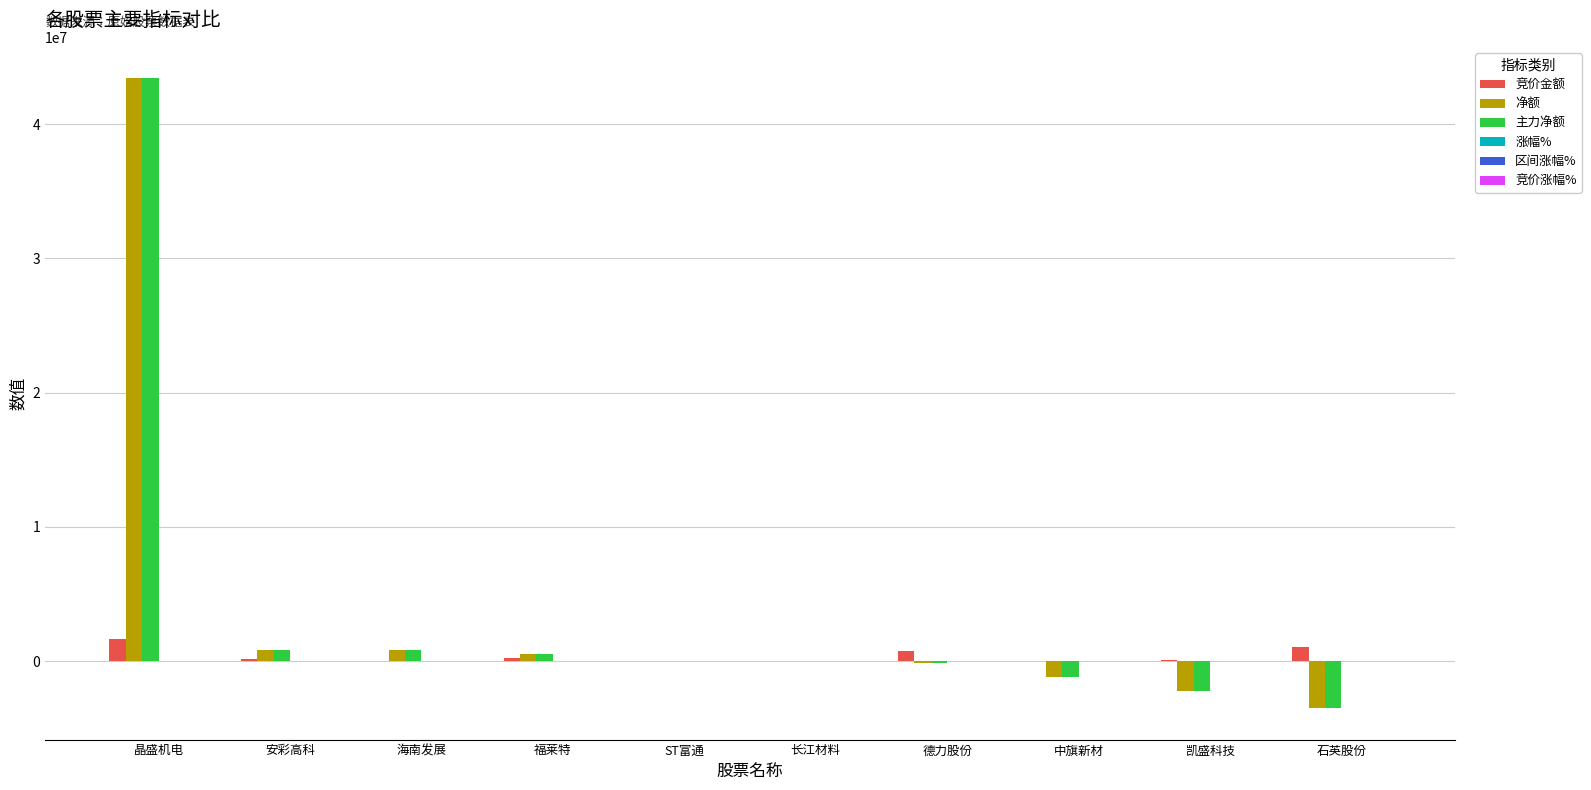

At which category is the sum across all series the highest?

晶盛机电